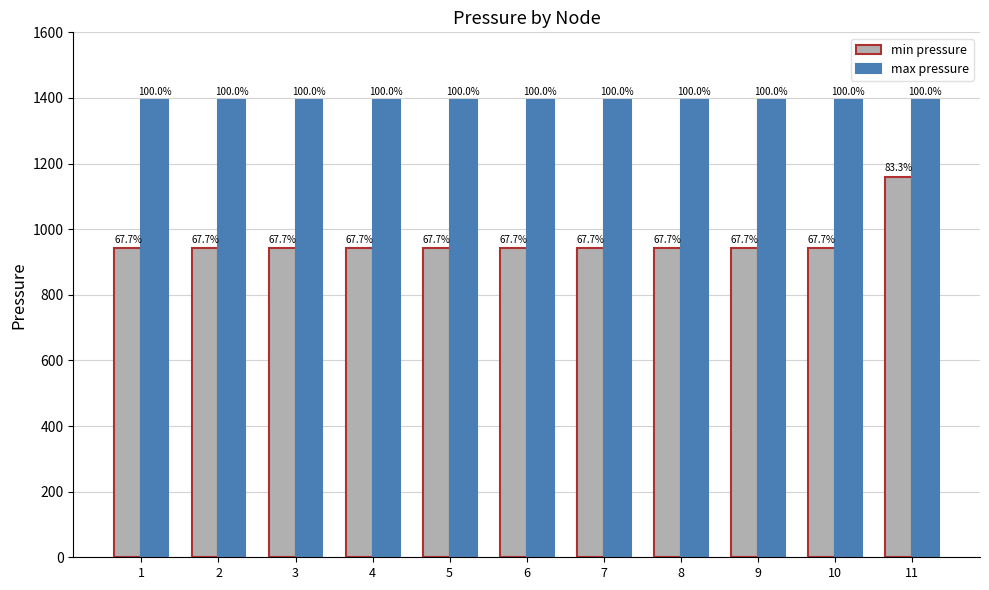

What is the minimum value shown in the chart?

942.7